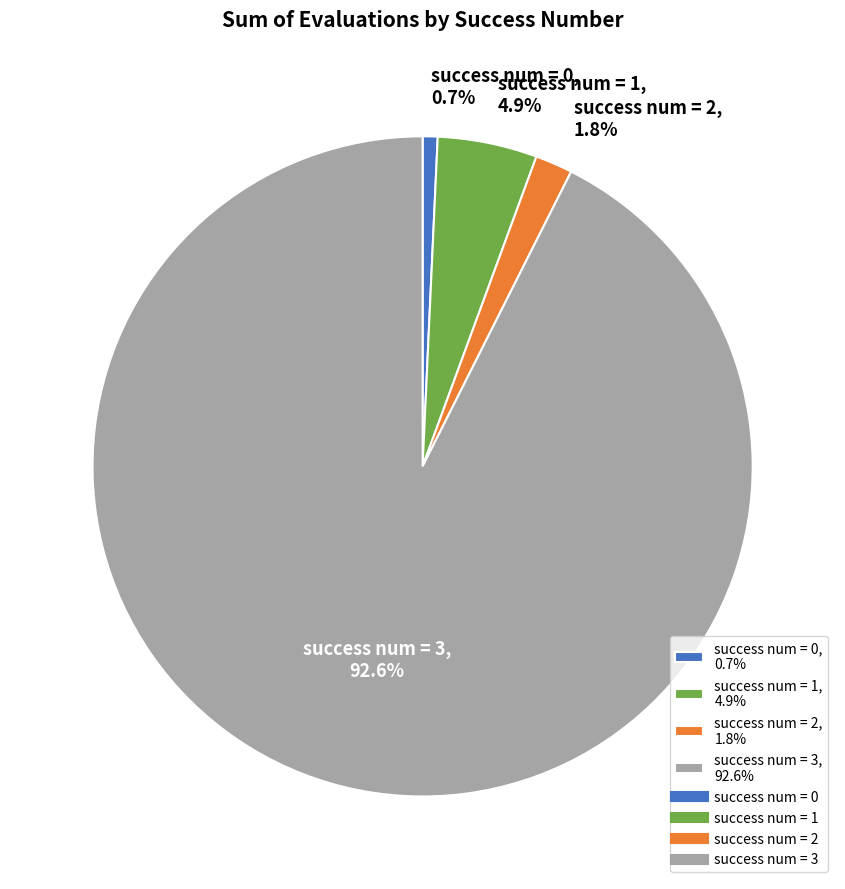

Approximately how many times larger is the value at success num = 0, 0.7% compared to success num = 2, 1.8%?

0.4